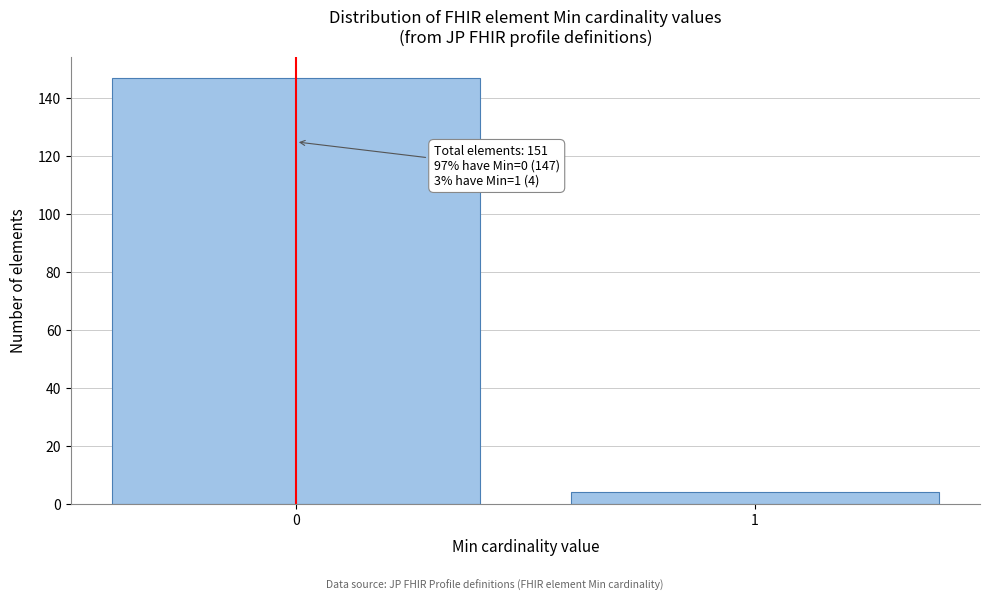

Reading right to left, transcribe all the data shown in this chart.

1=4	0=147